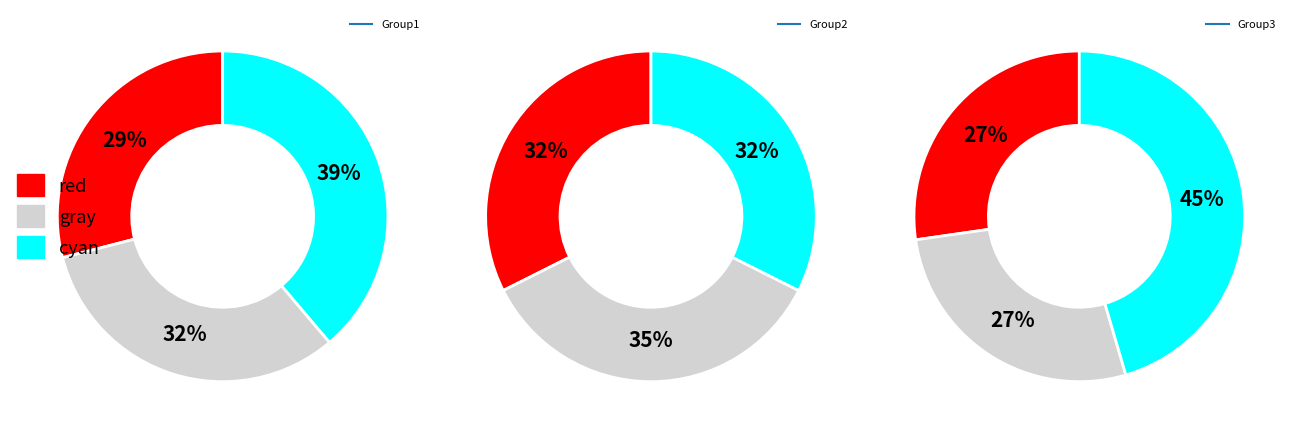

Is there any slice that represents more than half of the pie?

No